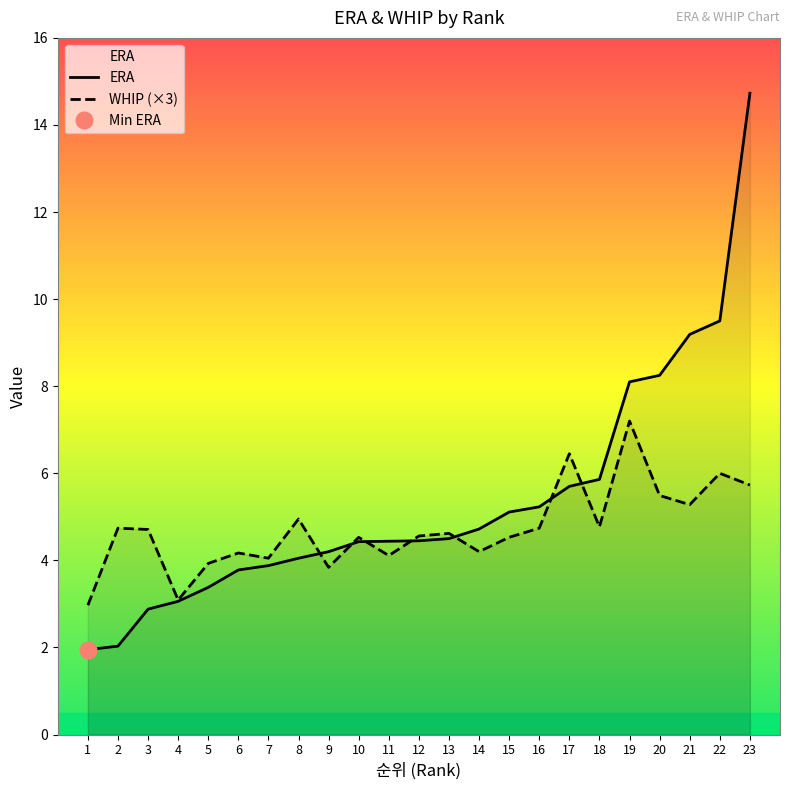

What is the lowest value of the WHIP (×3) series?

3.0